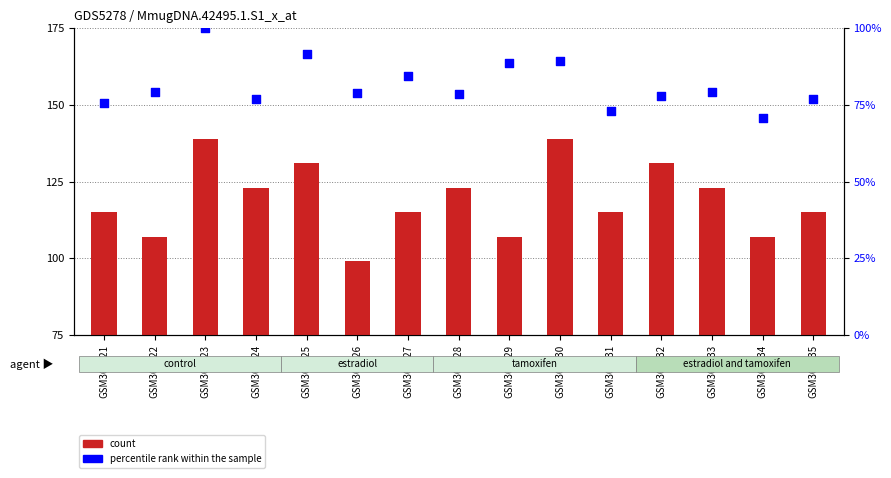

Which series has the widest spread of Y values?

count